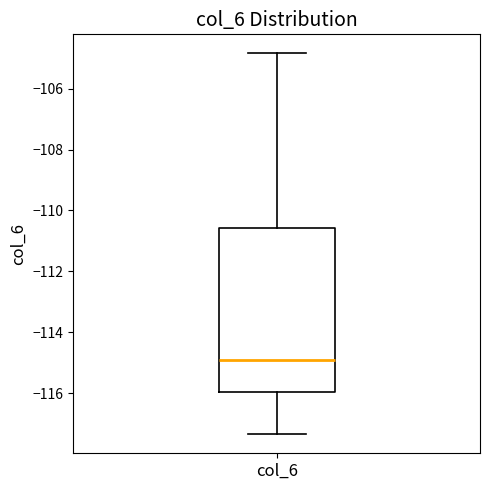

Read this box plot against the y-axis: the position of the median line, the range covered by the box, and the ends of both whiskers. The values are not printed on the chart, so give them approximately, as read against the axis.

median -115.0, box -116.0 to -110.6, whiskers -117.4 to -104.8